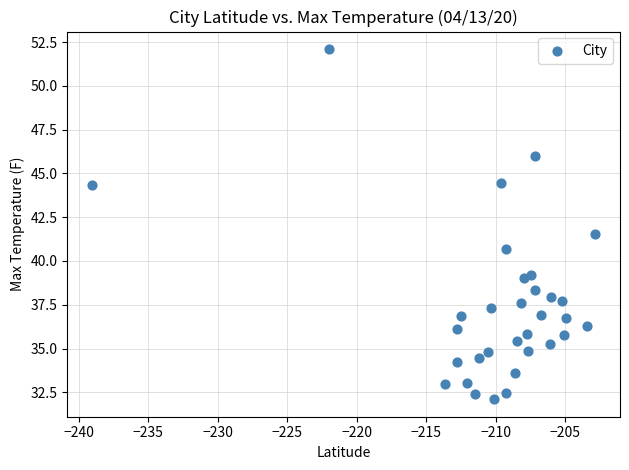

What Y value in the scatter plot is closest to 42?

41.6